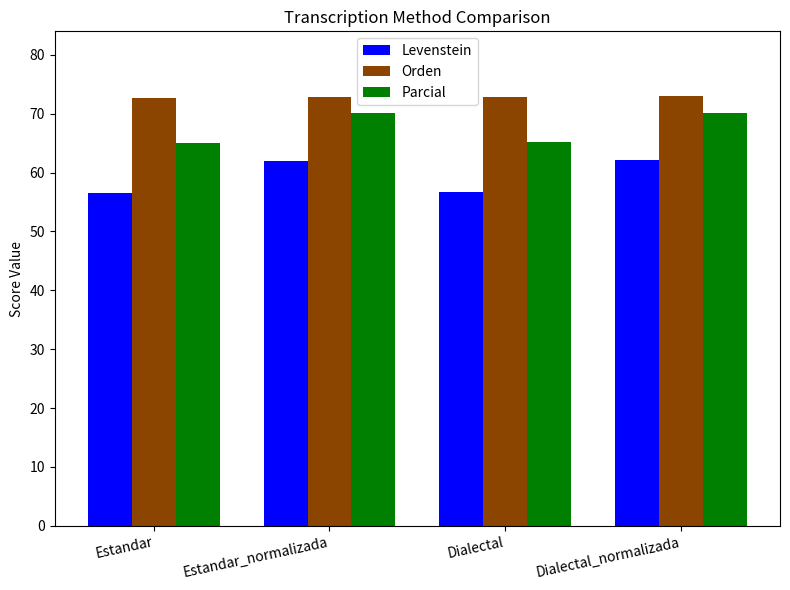

What is the highest value of the Levenstein series?

62.1